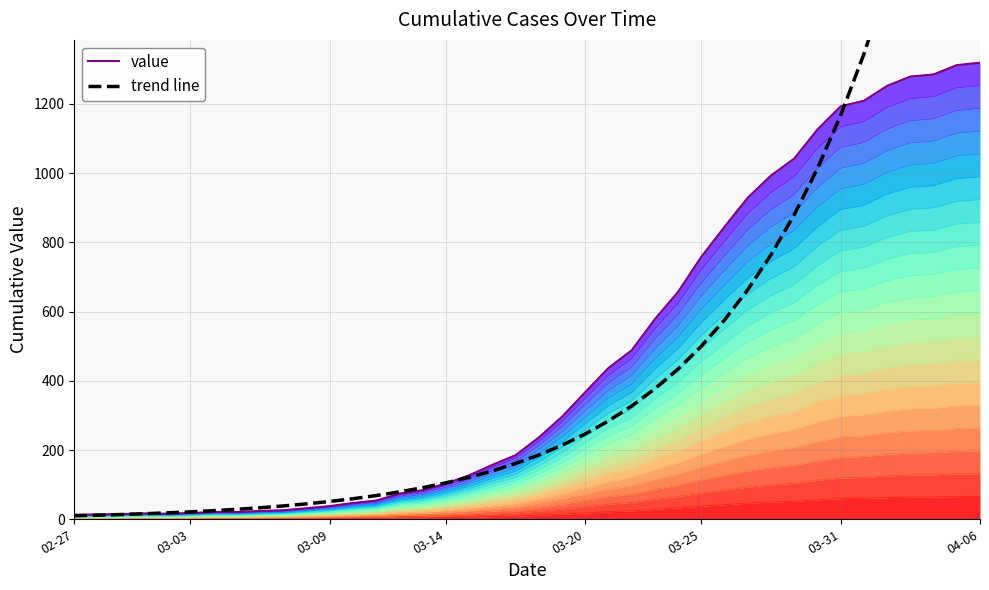

Reading left to right, transcribe all the data shown in this chart.

value: 13.0	14.0	15.0	17.0	16.0	18.0	21.0	21.0	24.0	26.0	32.0	38.0	47.0	54.0	74.0	84.0	103.0	127.0	157.0	185.0	236.0	296.0	367.0	437.0	488.0	578.0	657.0	758.0	845.0	929.0	993.0	1042.0	1126.0	1193.0	1209.0	1252.0	1279.0	1285.0	1312.0	1319.0
trend line: 10.1	11.8	13.7	16.0	18.5	21.5	24.9	28.8	33.3	38.5	44.5	51.4	59.4	68.5	79.1	91.2	105.2	121.2	139.8	161.1	185.6	213.9	246.5	284.0	327.1	376.8	434.1	500.0	575.9	663.3	763.9	879.8	1013.2	1166.9	1343.8	1547.6	1782.2	2052.3	2363.4	2721.5